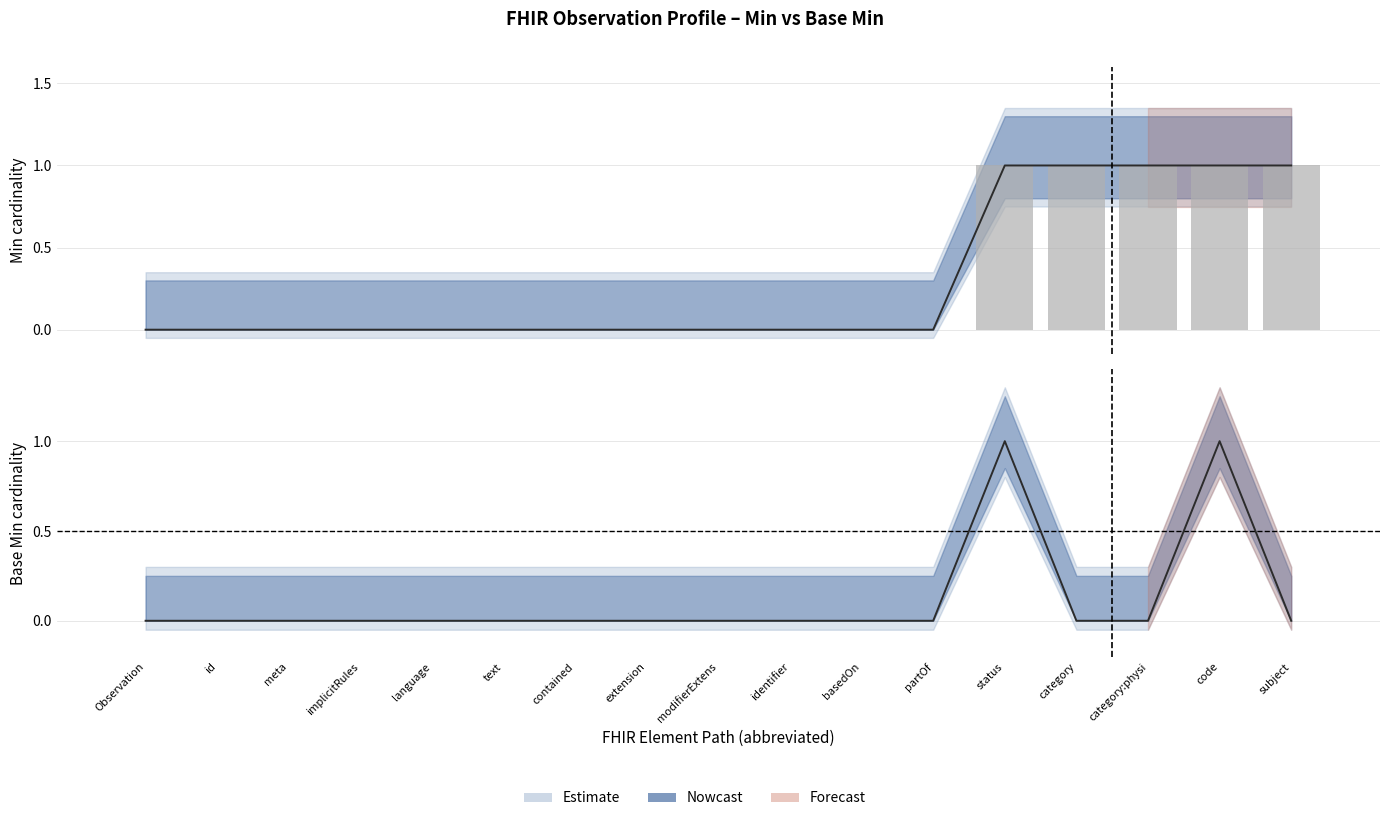

Rank the series by their average value, from highest to lowest.

Min, Base Min